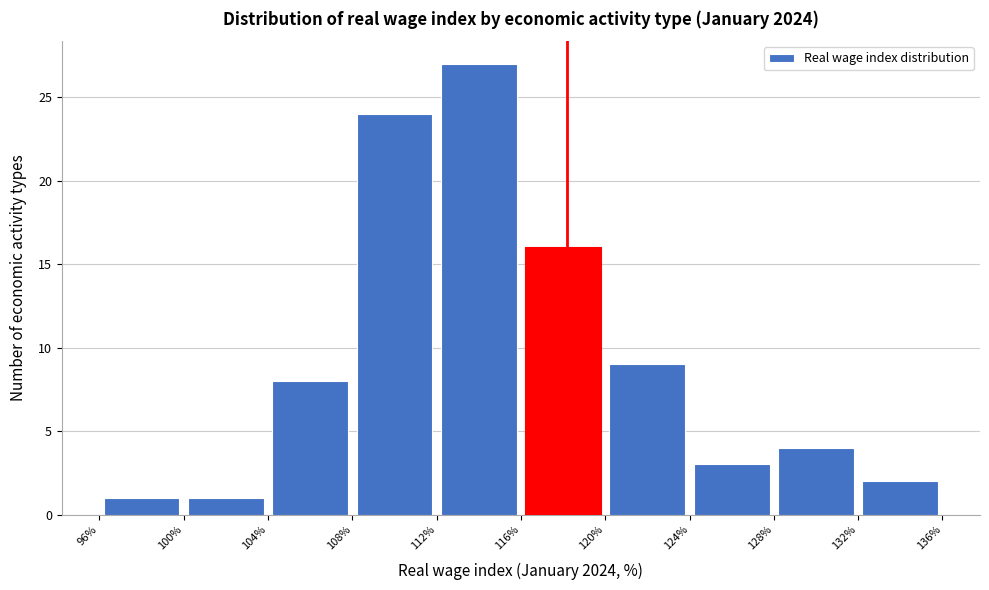

Which range on the x-axis has the tallest bar?

112% to 116%